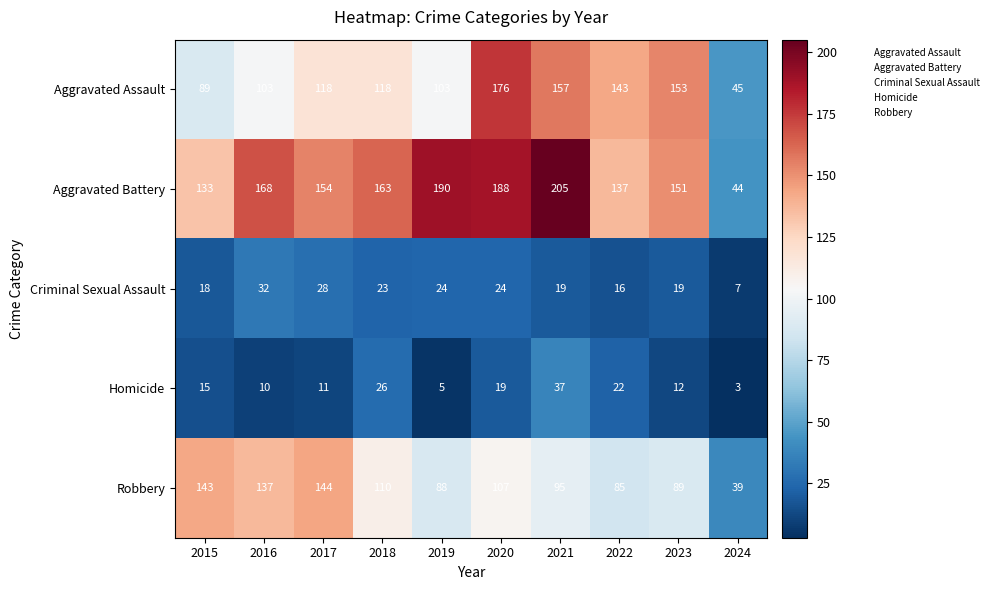

What is the sum of the Robbery values at 2023 and 2017?

233